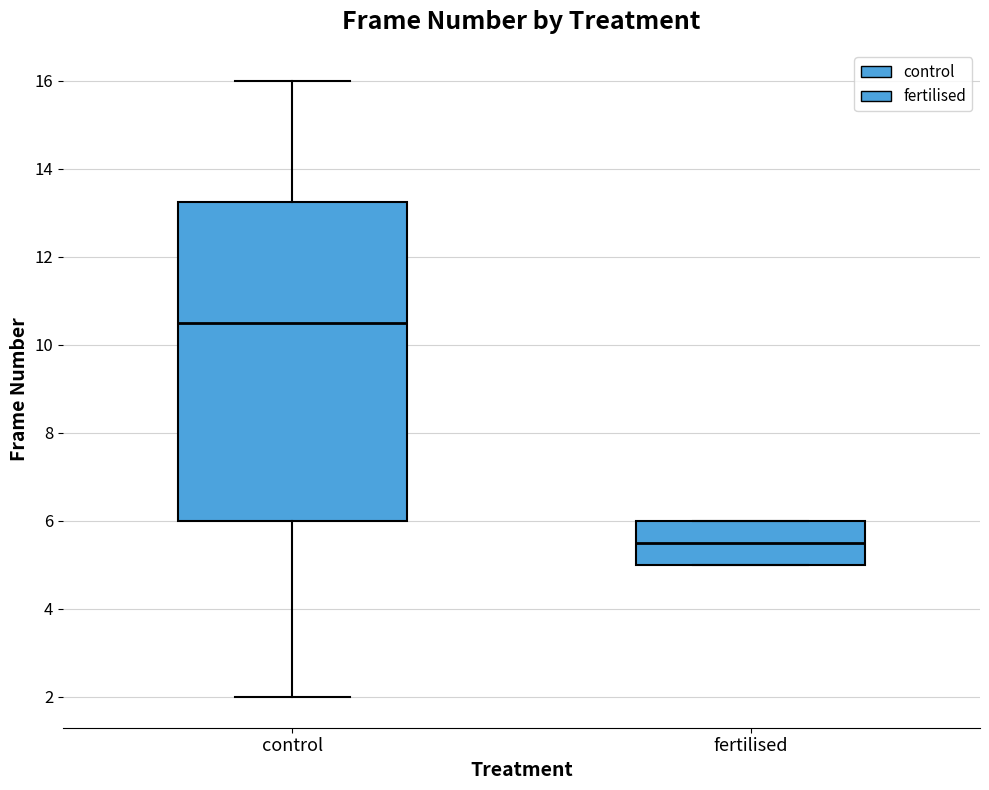

Which box is the tallest, from its lower edge to its upper edge?

control